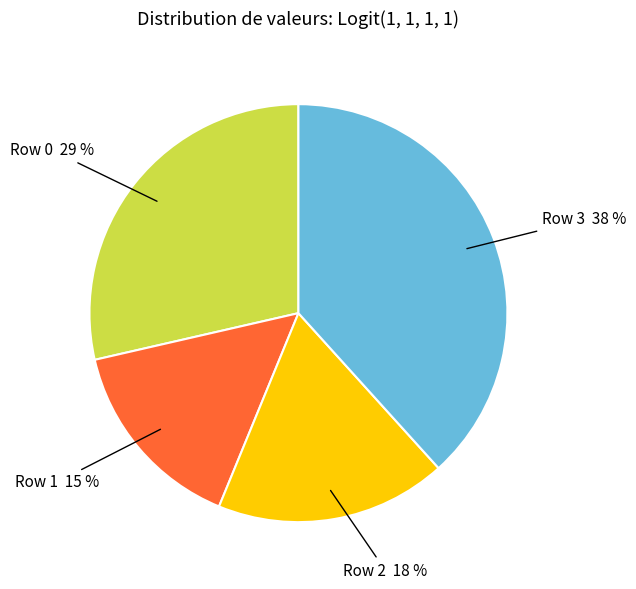

Does any single category account for the majority?

No